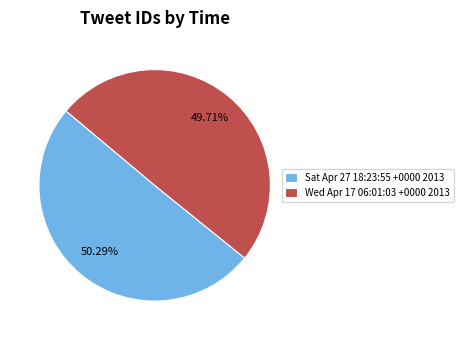

What is the smallest slice in the pie chart?

Wed Apr 17 06:01:03 +0000 2013